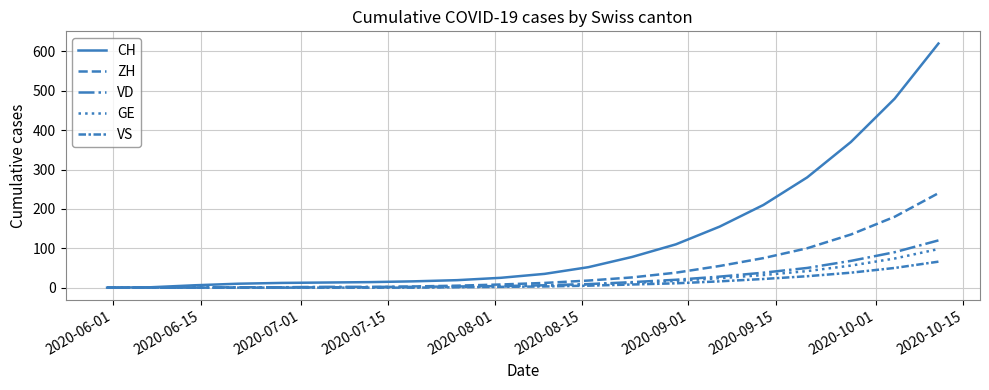

How many lines are shown in the chart?

5